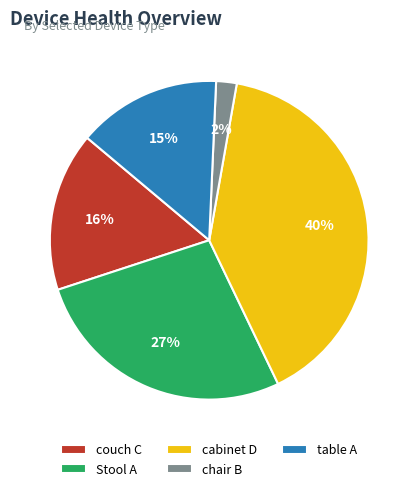

Rank the categories by value from highest to lowest.

cabinet D, Stool A, couch C, table A, chair B